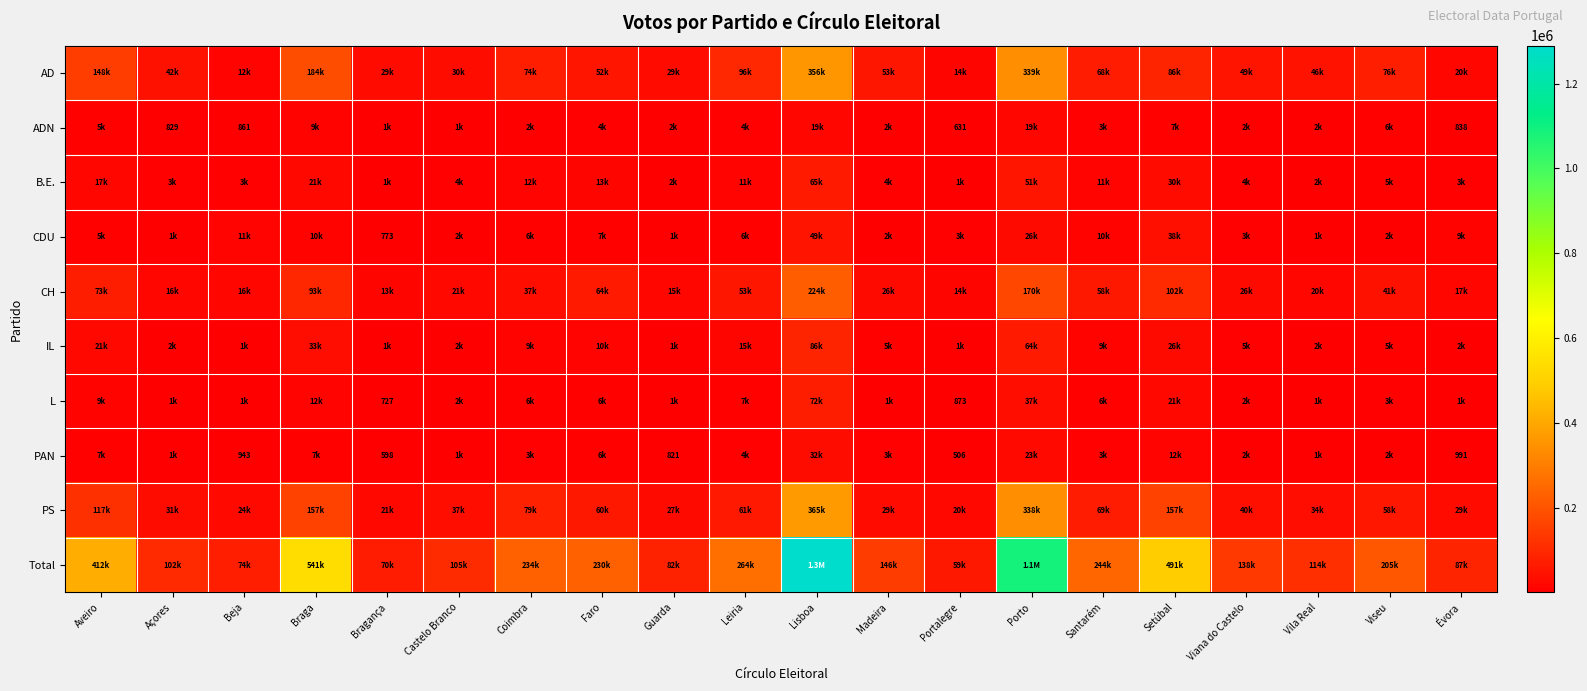

What is the difference between the highest and lowest values at Aveiro?

406410